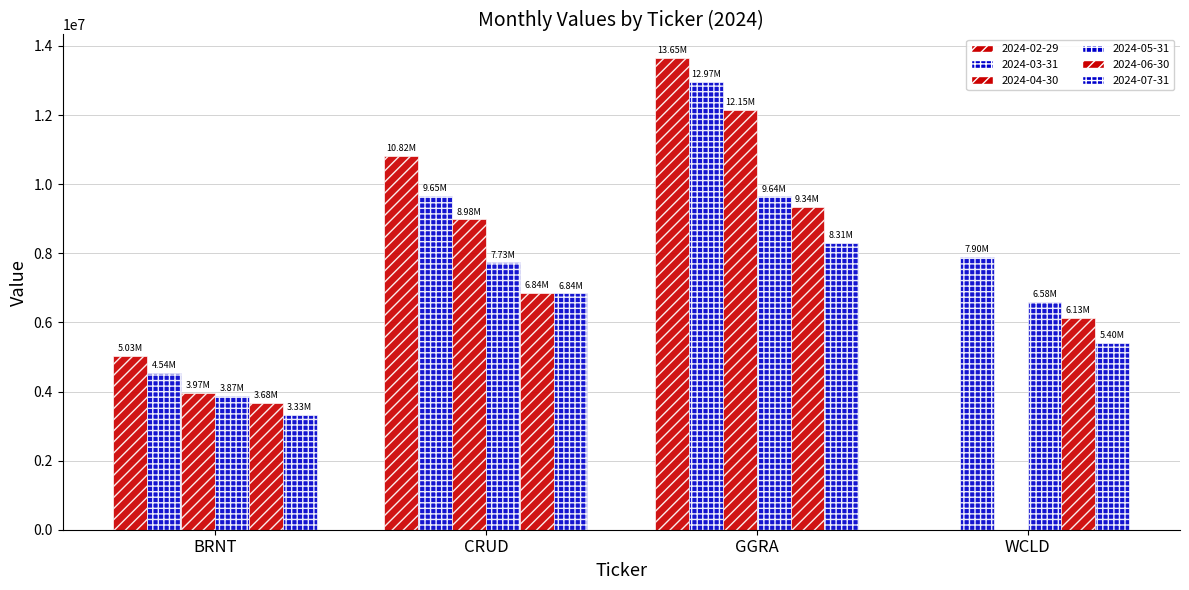

At which label does 2024-05-31 reach its minimum?

BRNT